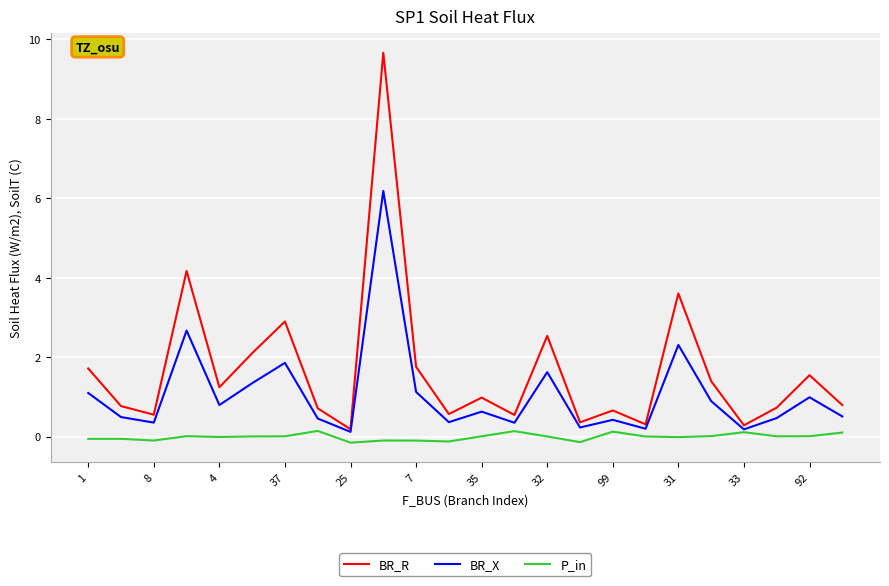

What are all the series names shown in the legend?

BR_R, BR_X, P_in